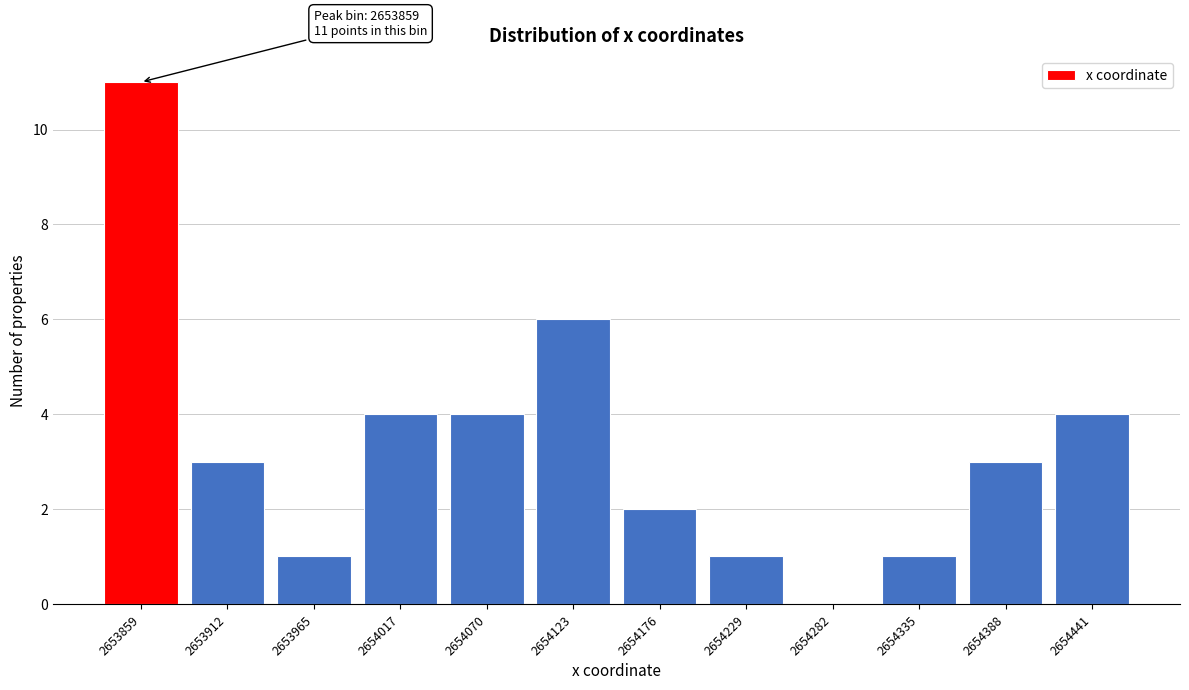

Reading left to right, extract all data points from this chart.

2653859=11	2653912=3	2653965=1	2654017=4	2654070=4	2654123=6	2654176=2	2654229=1	2654282=0	2654335=1	2654388=3	2654441=4